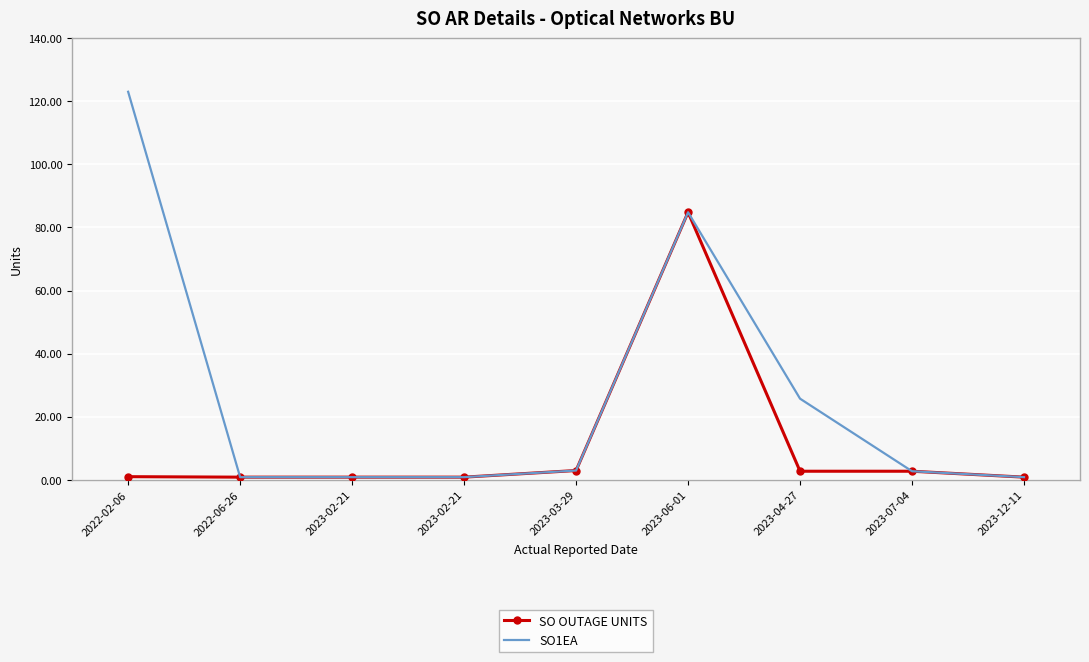

Count the number of data series in this chart.

2